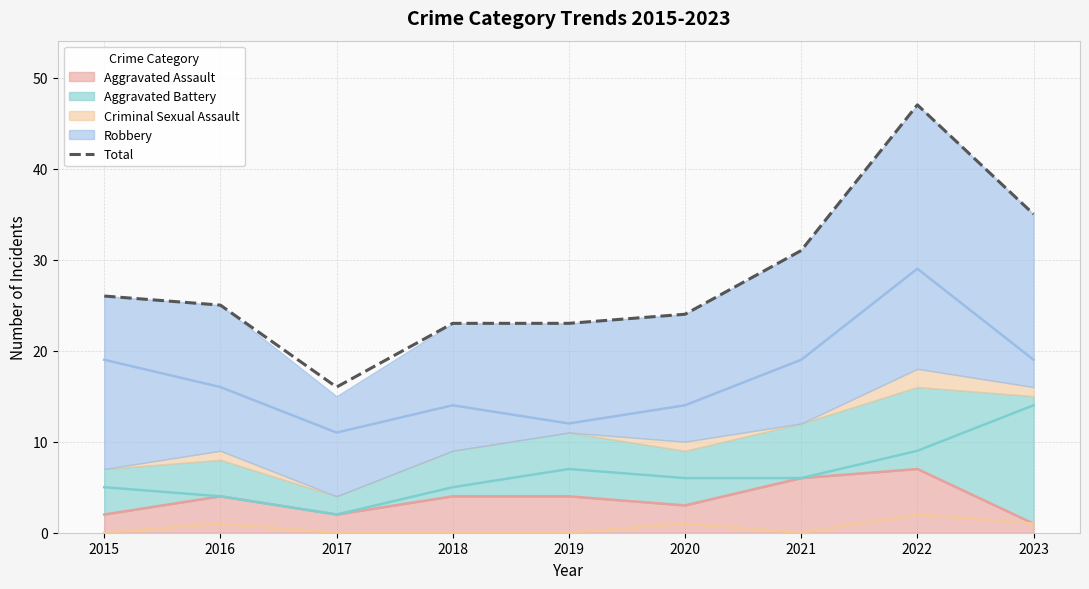

At which category does the chart reach its peak across all series?

2022